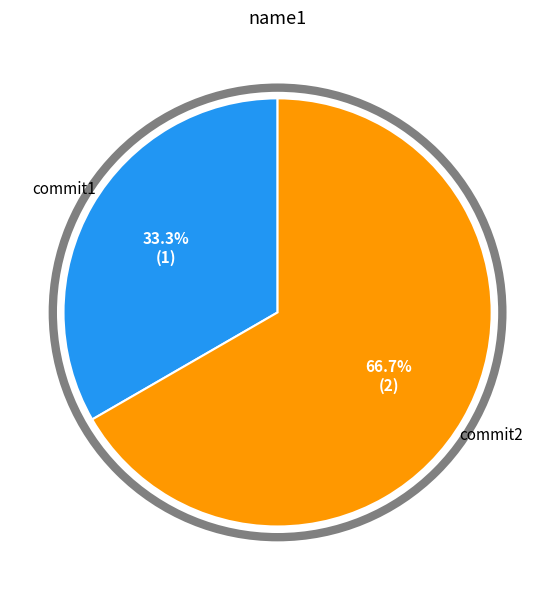

Does any single category account for the majority?

Yes